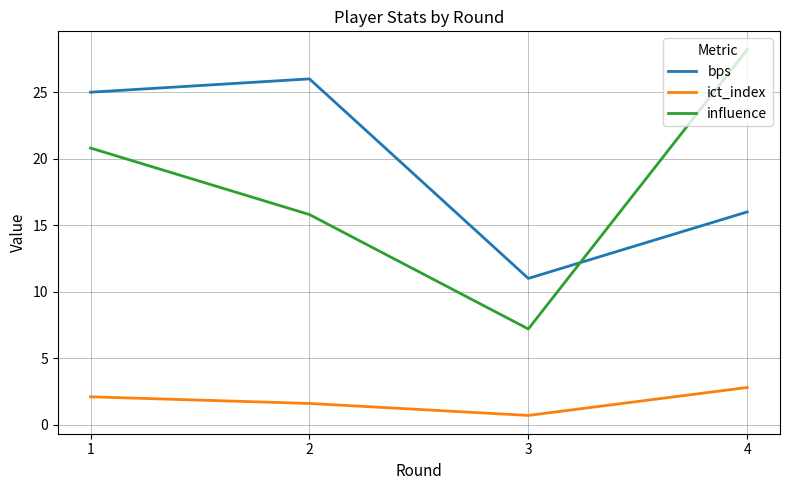

True or false: bps and ict_index intersect in this chart.

False